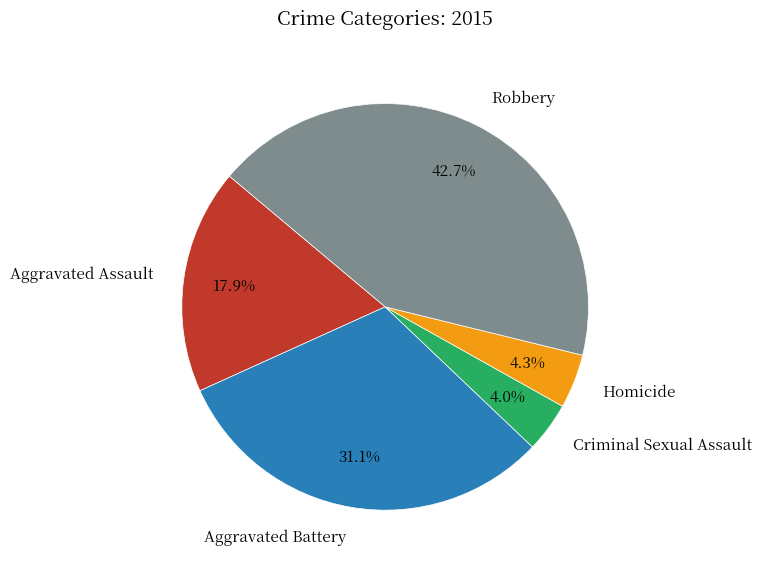

How many slices are in this pie chart?

5